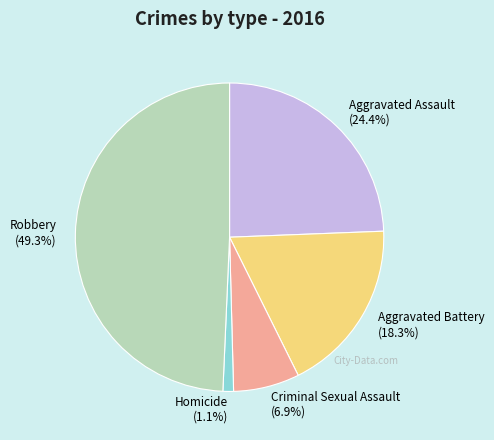

Rank the categories by value from lowest to highest.

Homicide, Criminal Sexual Assault, Aggravated Battery, Aggravated Assault, Robbery